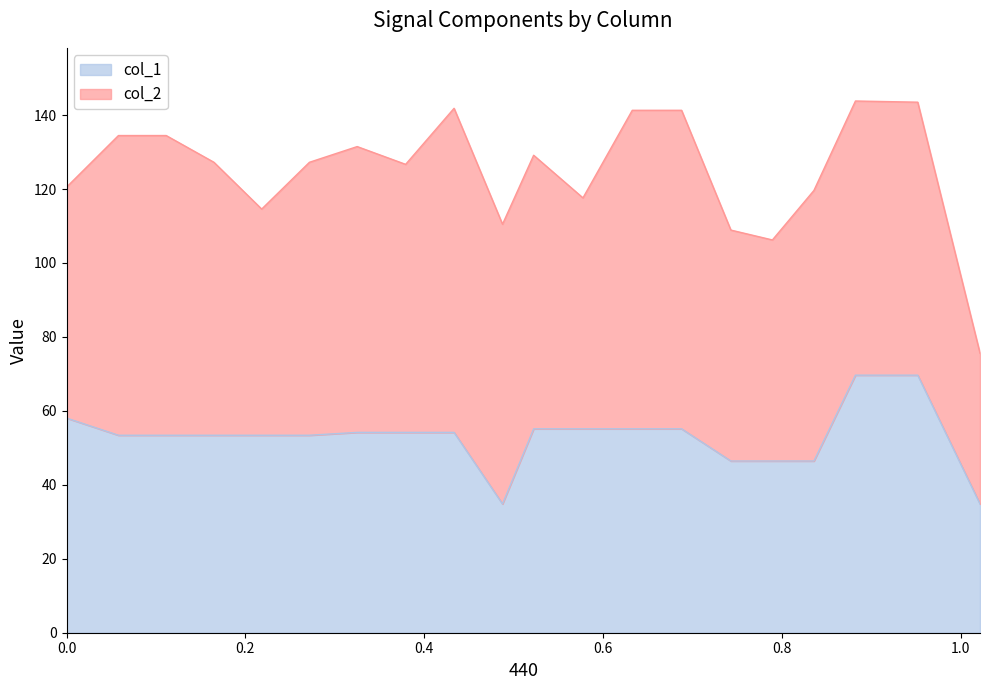

How many lines are shown in the chart?

2